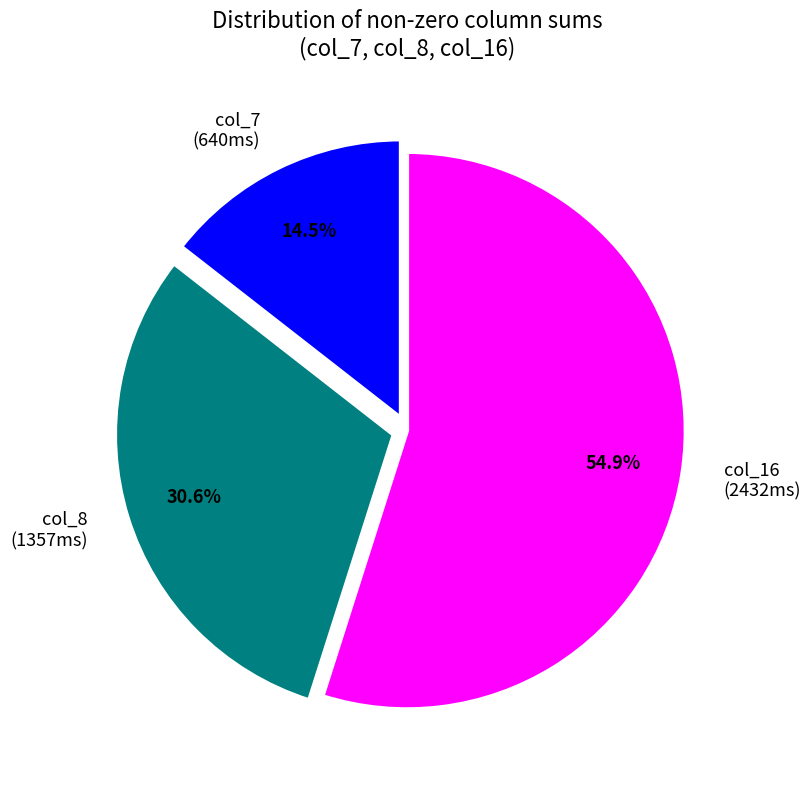

Is there any slice that represents more than half of the pie?

Yes